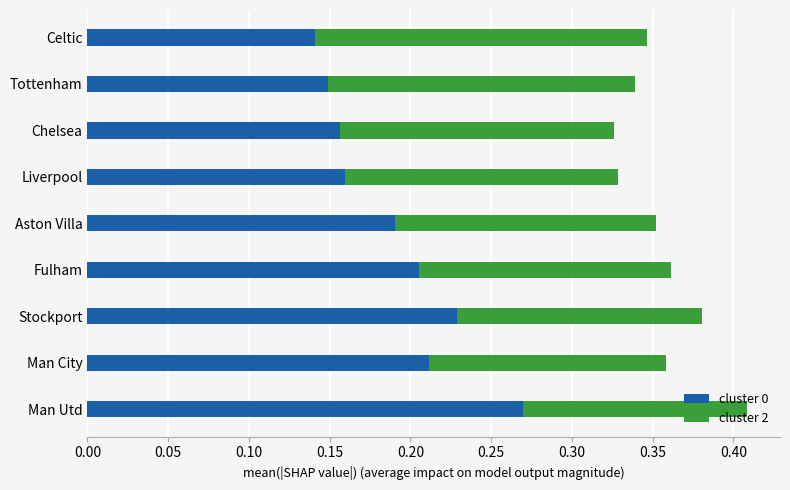

How many cluster 0 values are between 0 and 1?

9